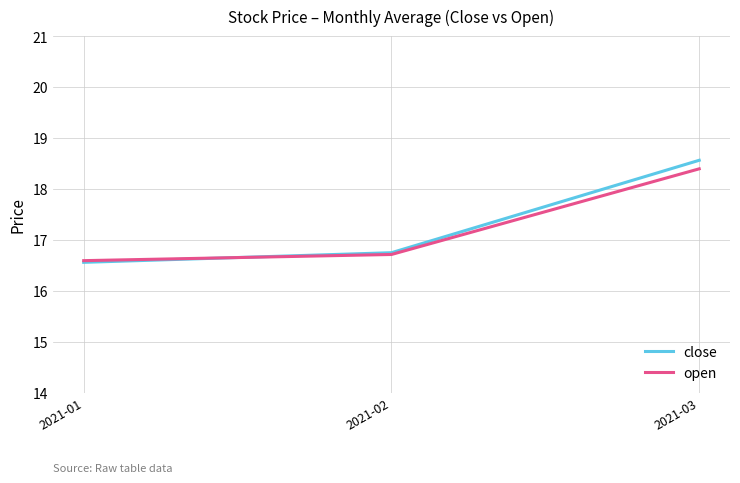

At which label is close closest to 17?

2021-02